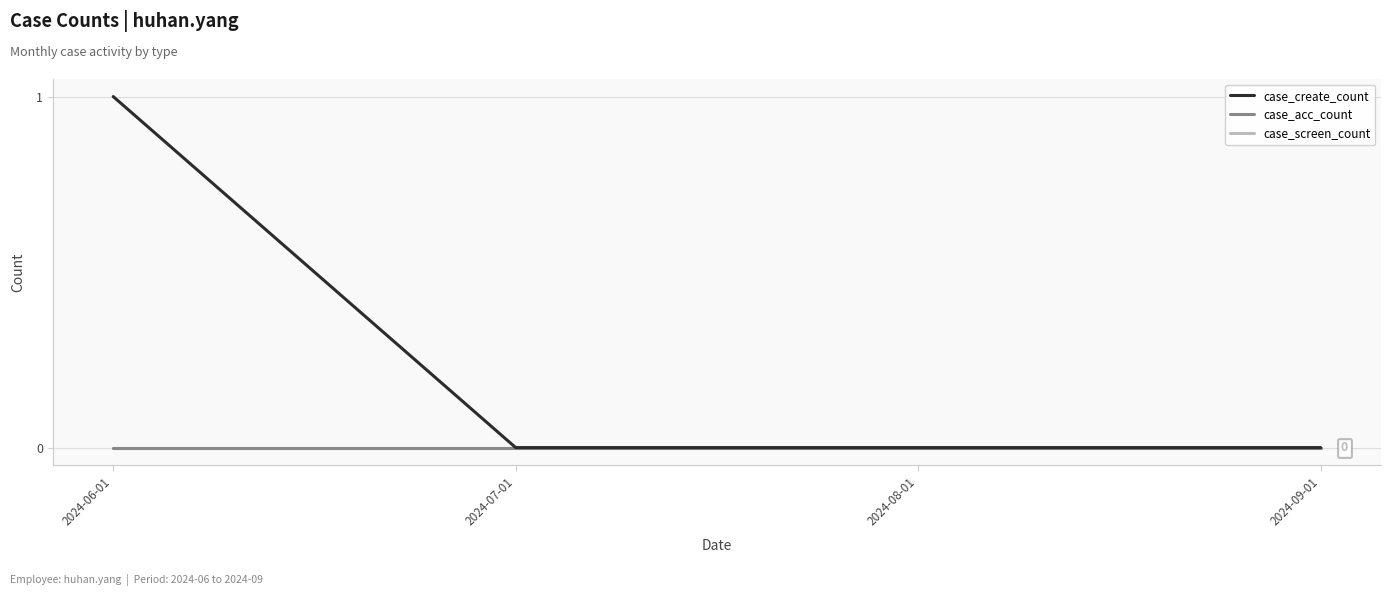

Is this an area chart (filled region under the line)?

No